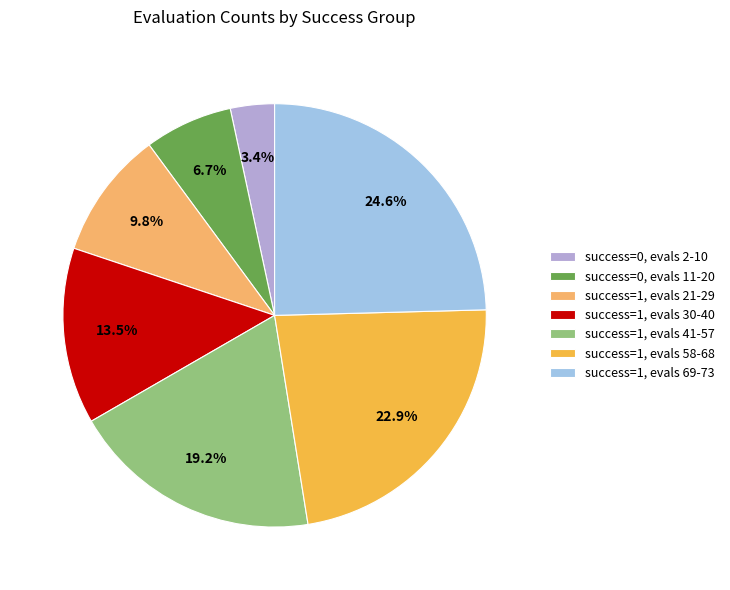

Between success=1, evals 58-68 and success=1, evals 69-73, which is larger?

success=1, evals 69-73